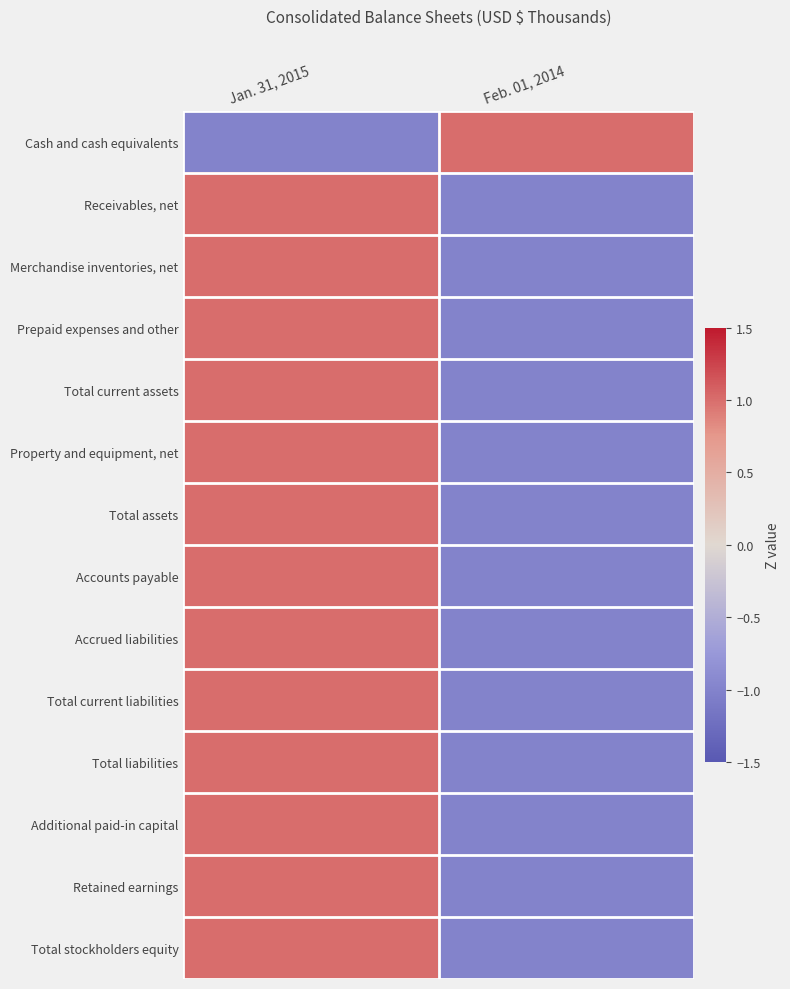

What is the total value across all series at Feb. 01, 2014?

-12